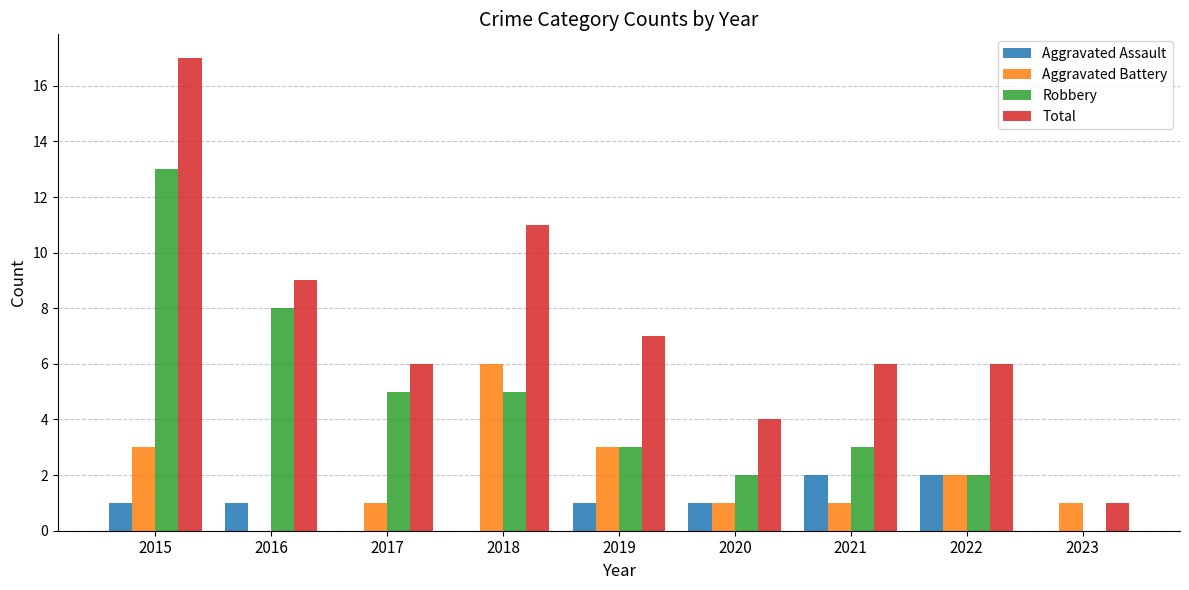

True or false: Total has a value of 11 at 2018.

True